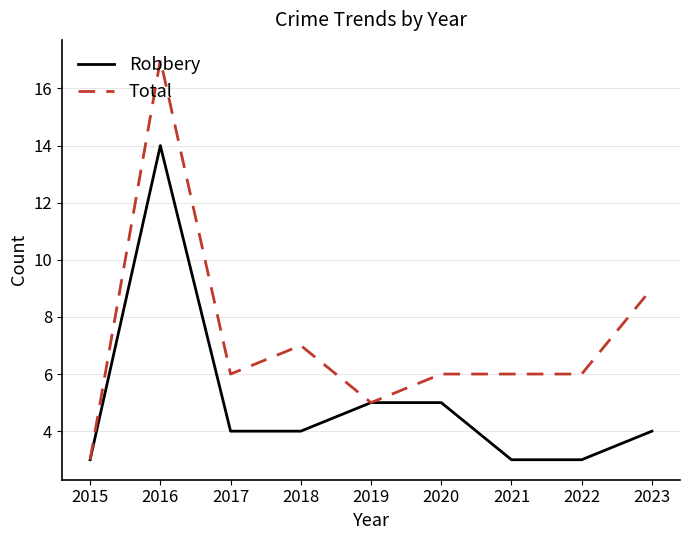

Which category has the highest value across all series?

2016